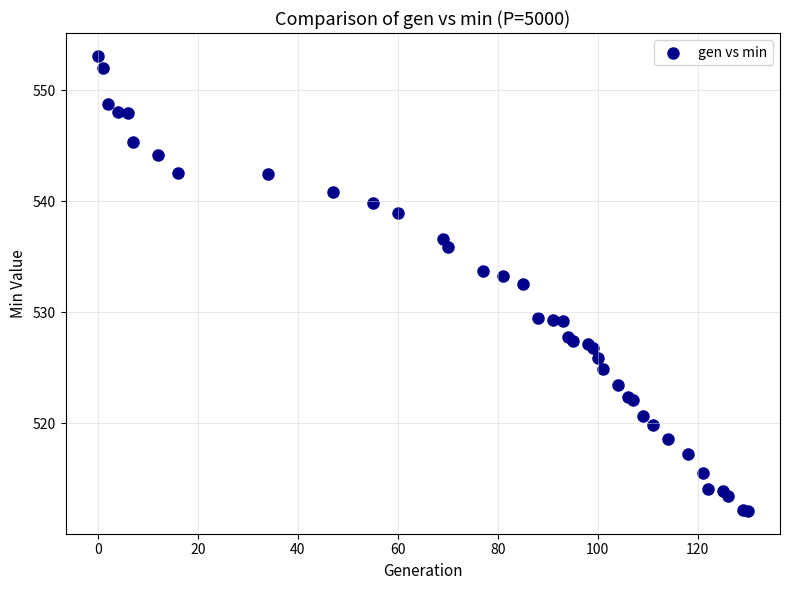

What Y value in the scatter plot is closest to 532?

532.5